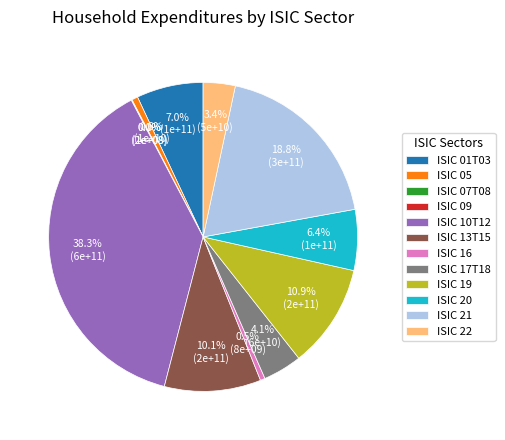

Approximately how many times larger is the value at ISIC 20 compared to ISIC 21?

0.3